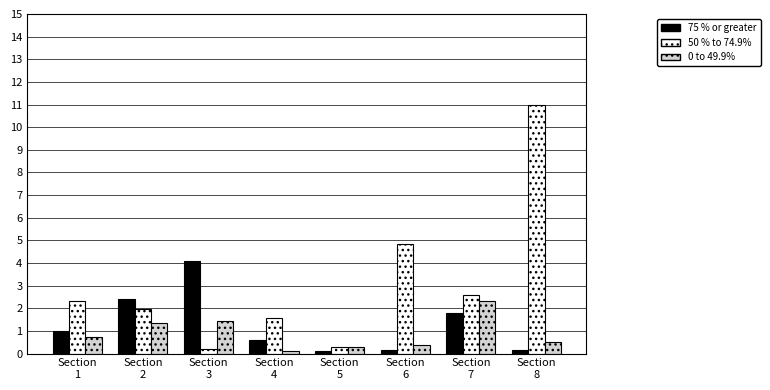

How many categories are shown in the chart?

8